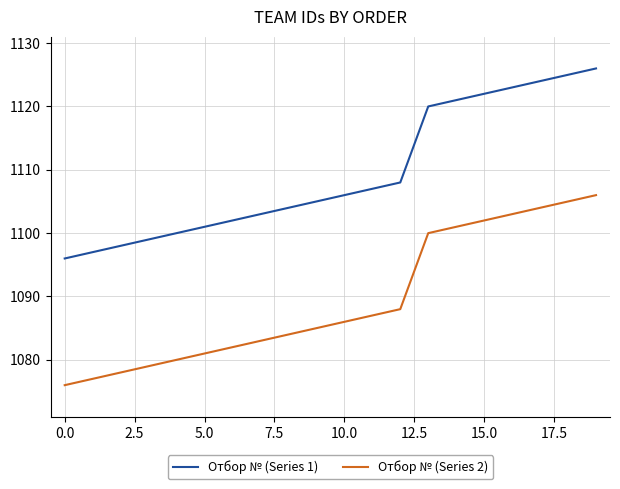

What is the difference between the maximum and minimum values in the Отбор № (Series 1) series?

30